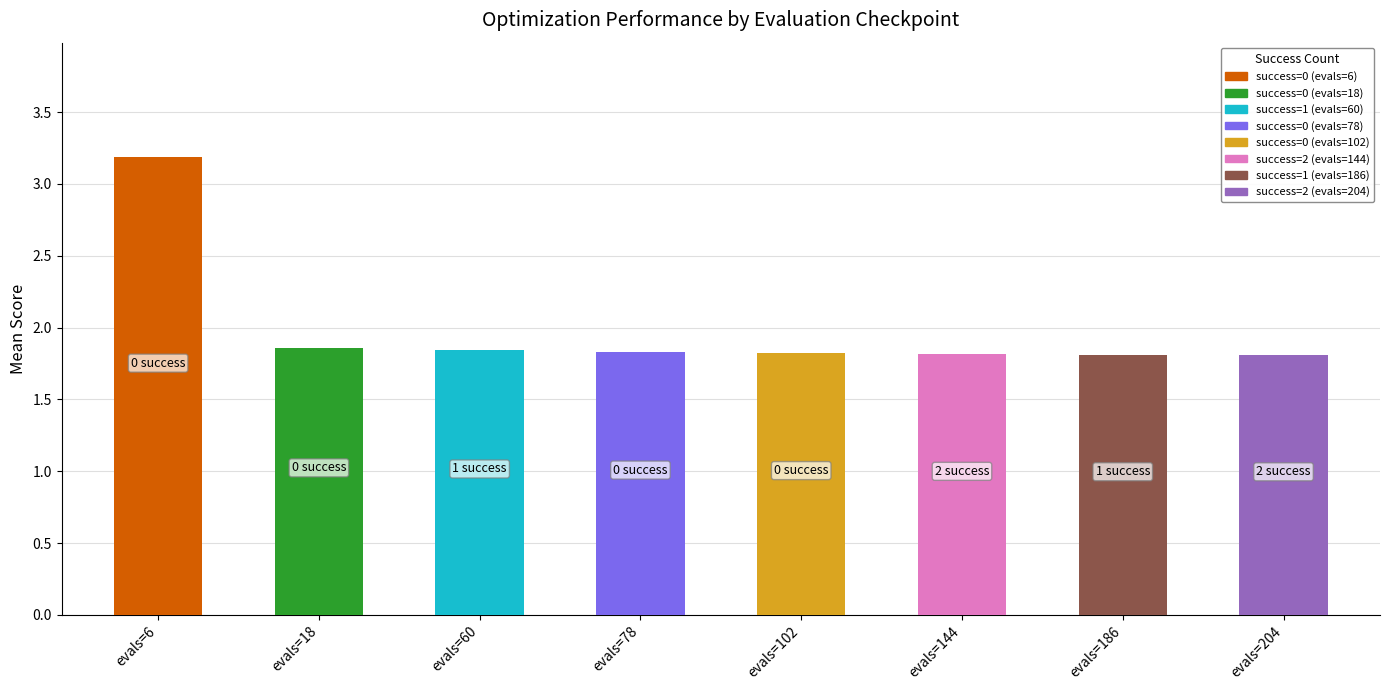

Is it true that the value at evals=204 is 1.8?

True